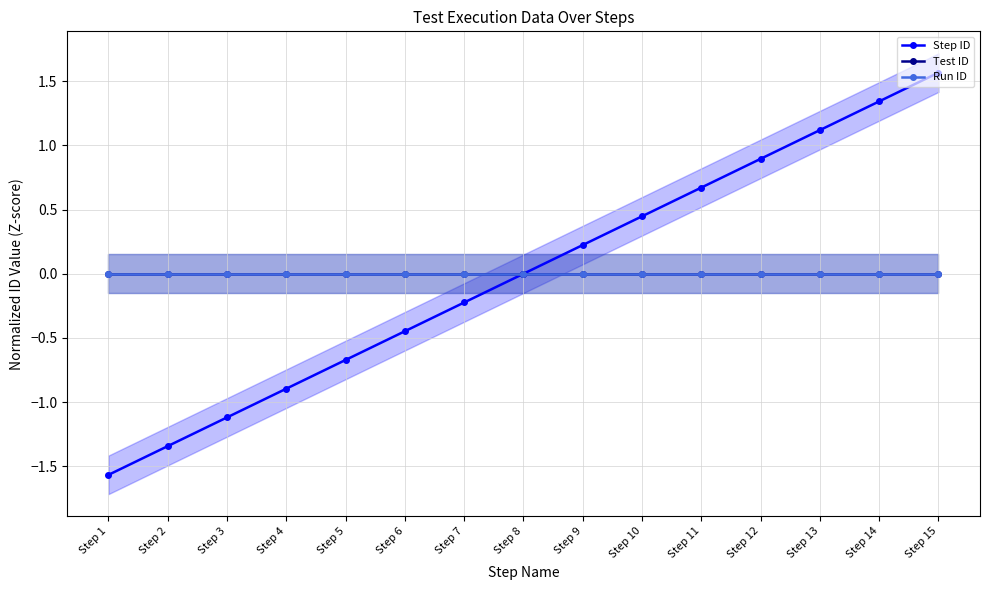

Which series has the widest spread of values?

Step ID